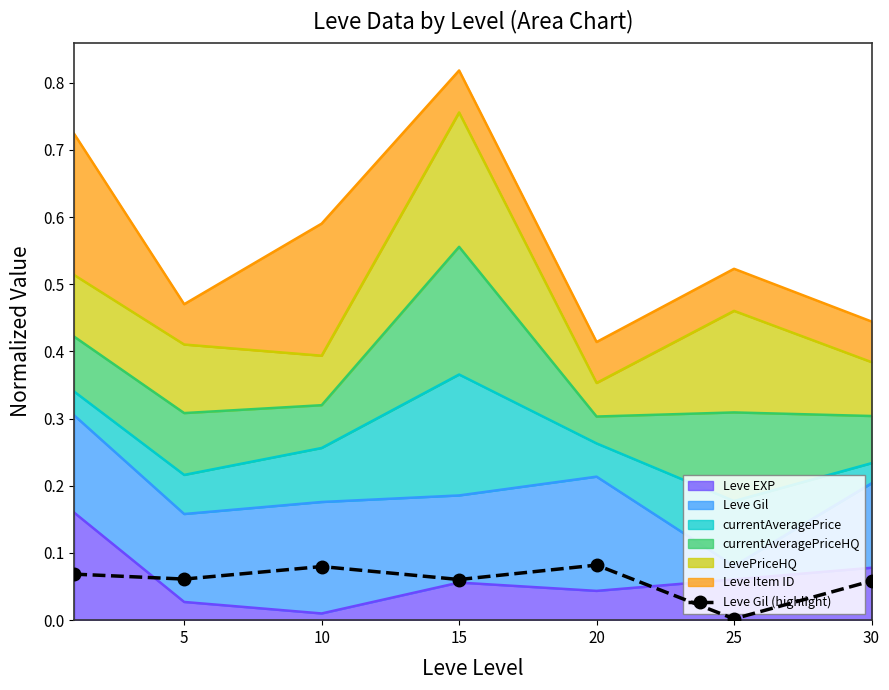

Count the number of categories in the chart.

7